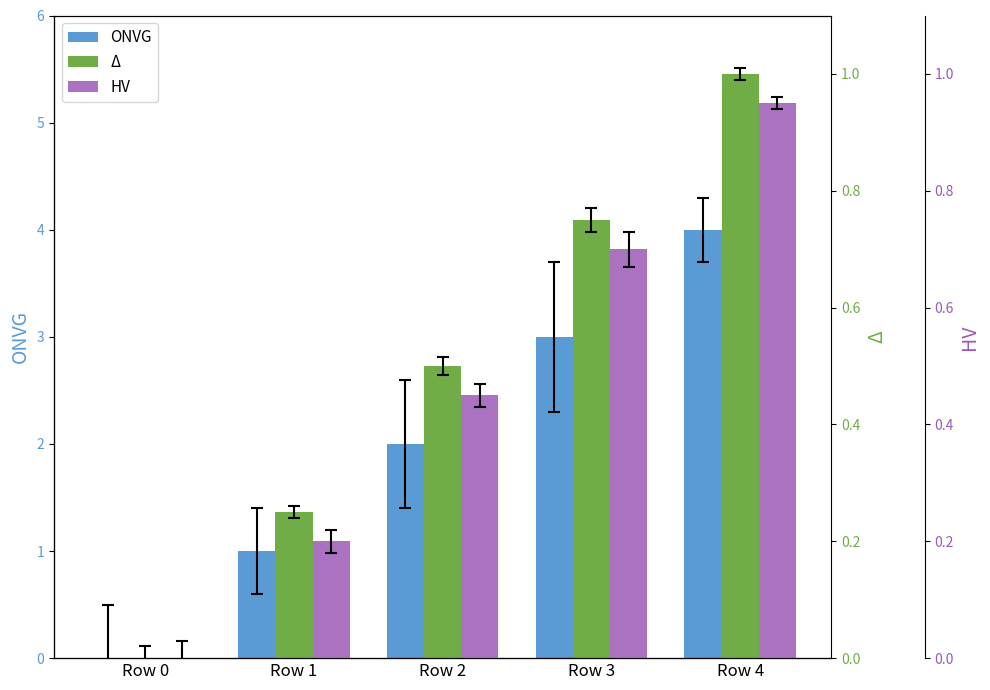

Reading left to right, what are all the values shown in this chart?

ONVG: Row 0=0.0	Row 1=1.0	Row 2=2.0	Row 3=3.0	Row 4=4.0
Δ: Row 0=0.0	Row 1=0.2	Row 2=0.5	Row 3=0.8	Row 4=1.0
HV: Row 0=0.0	Row 1=0.2	Row 2=0.5	Row 3=0.7	Row 4=0.9